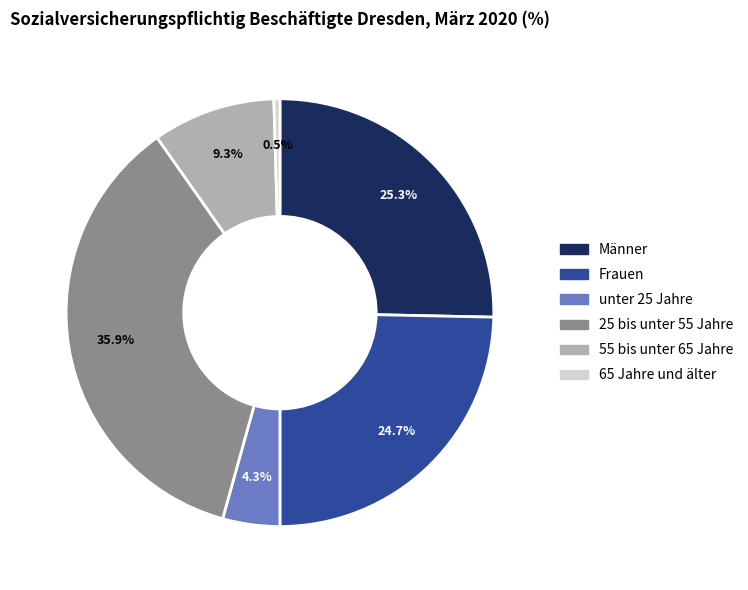

To the nearest percent, what is the difference between the 65 Jahre und älter and unter 25 Jahre slice percentages?

4%